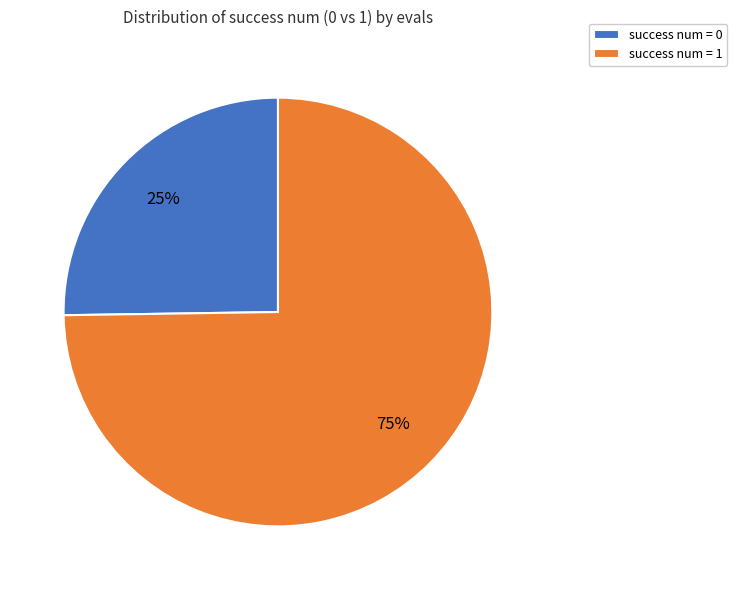

Is there any slice that represents more than half of the pie?

Yes